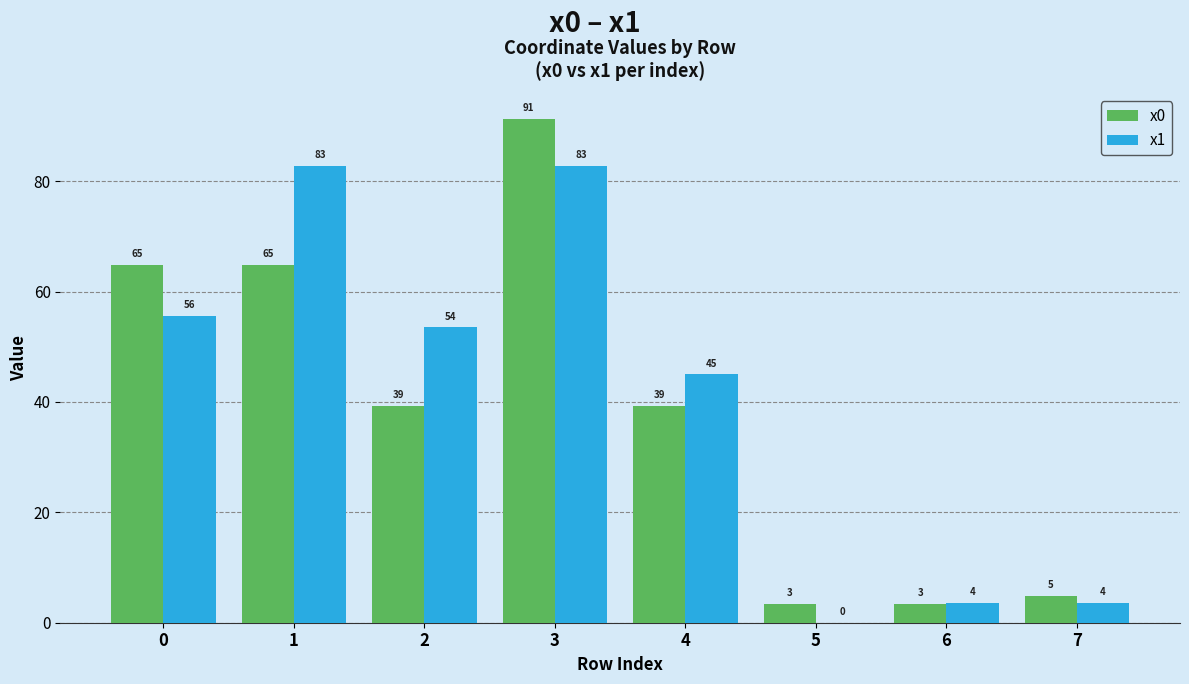

What is the difference between the maximum and second lowest values in the x0 series?

87.8